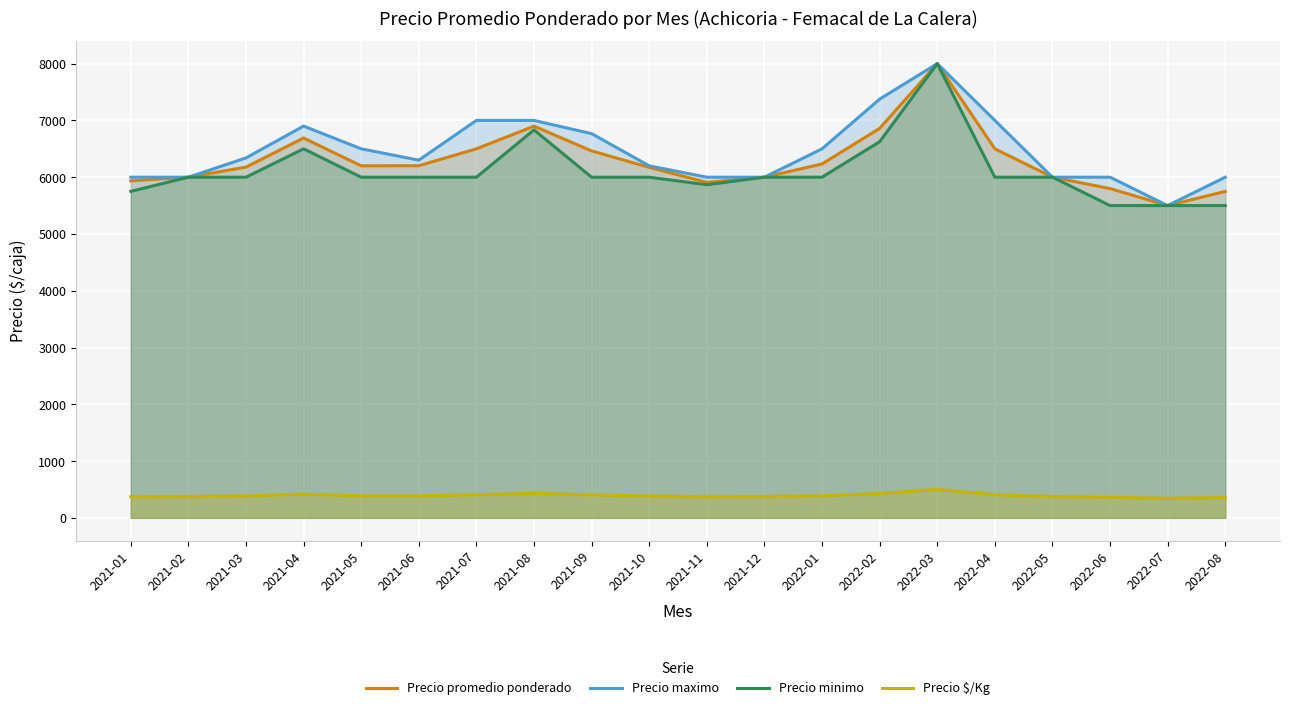

True or false: Precio maximo and Precio $/Kg cross at least once.

False